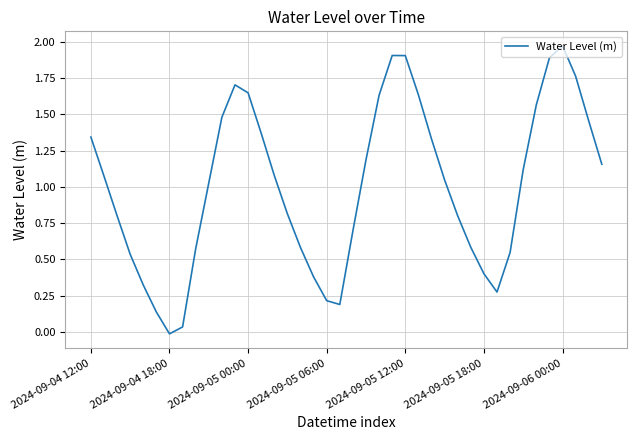

Where does the data first go above 1?

2024-09-04 12:00